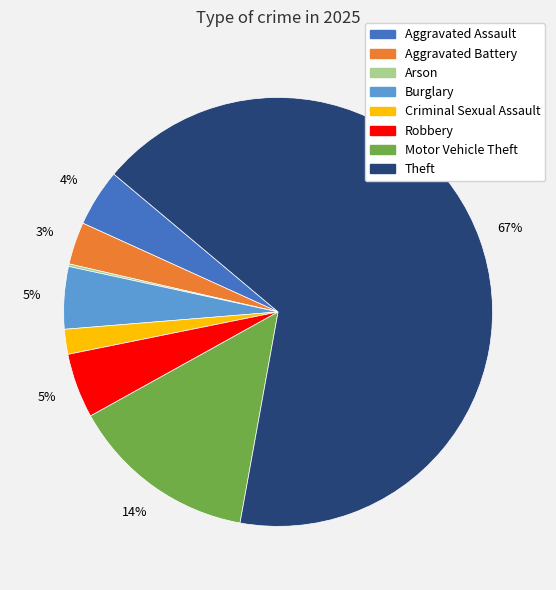

Is the sum of Robbery and Burglary greater than half?

No